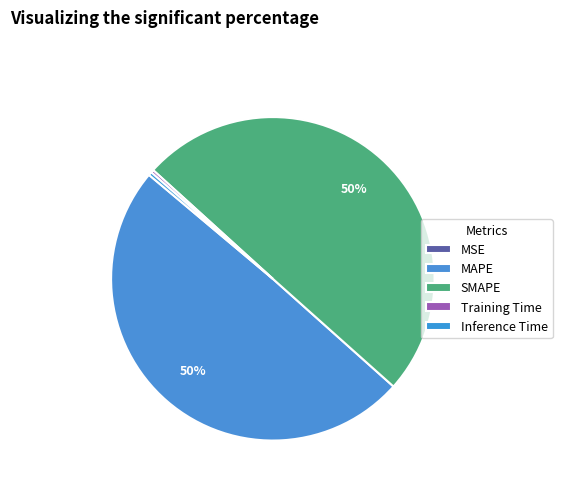

Is it true that SMAPE is 65% of the pie?

False